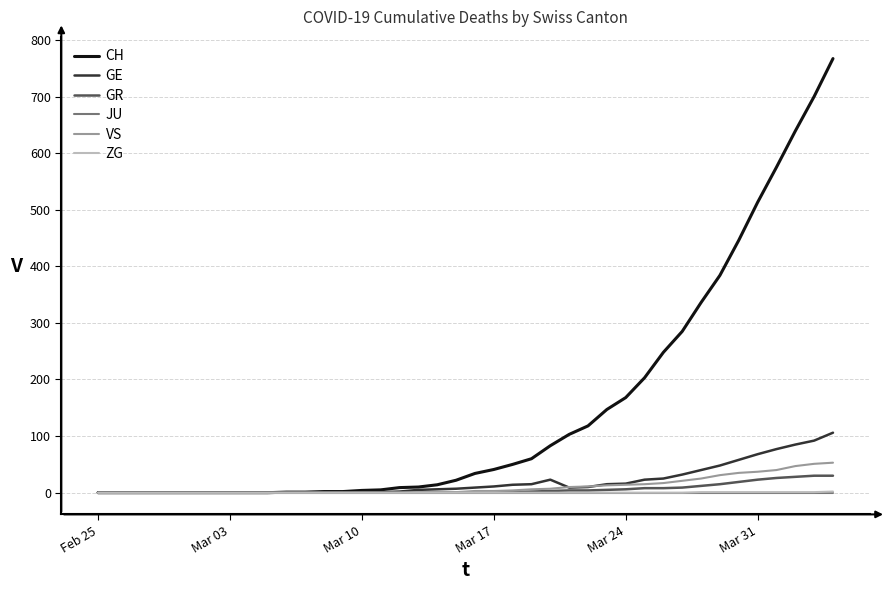

What is the greatest value displayed?

767